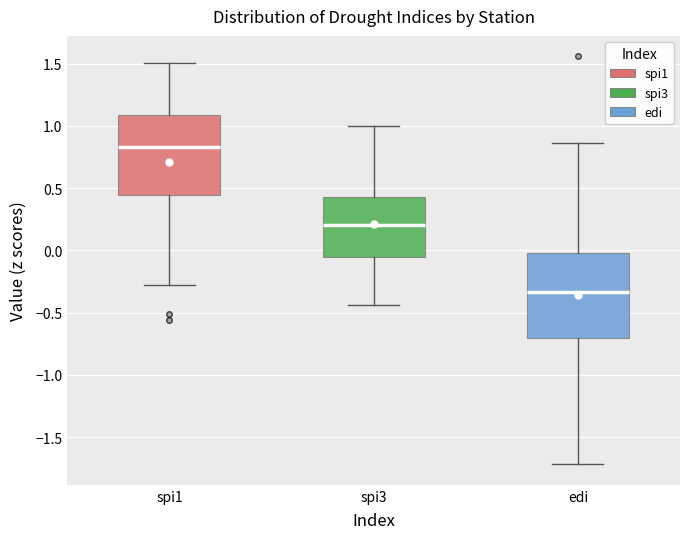

Reading left to right, read every box against the y-axis: the position of its median line, the range the box covers, and the ends of its whiskers. The values are not printed on the chart, so give them approximately, as read against the axis.

spi1: median 0.85, box 0.45 to 1.10, whiskers -0.30 to 1.50
spi3: median 0.20, box -0.05 to 0.45, whiskers -0.45 to 1.00
edi: median -0.35, box -0.70 to 0.00, whiskers -1.70 to 0.85